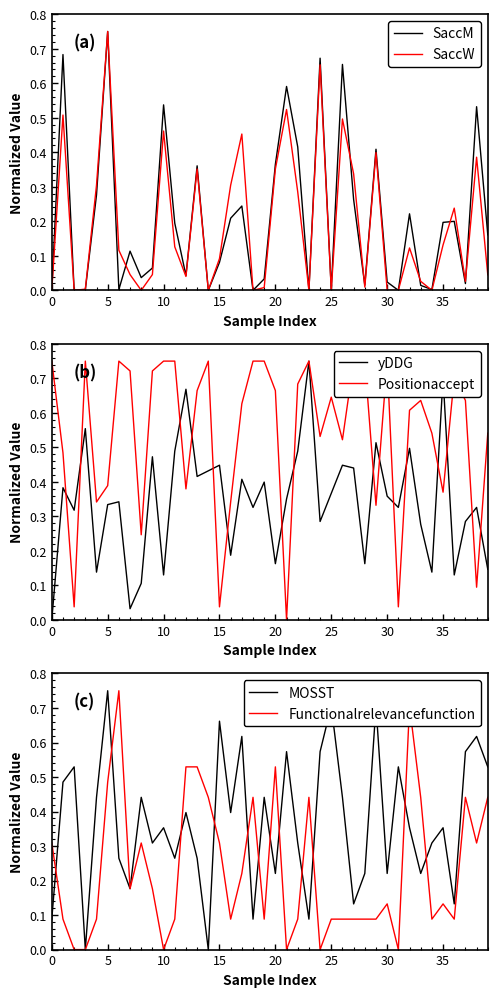

At which label does SaccW reach its peak?

5